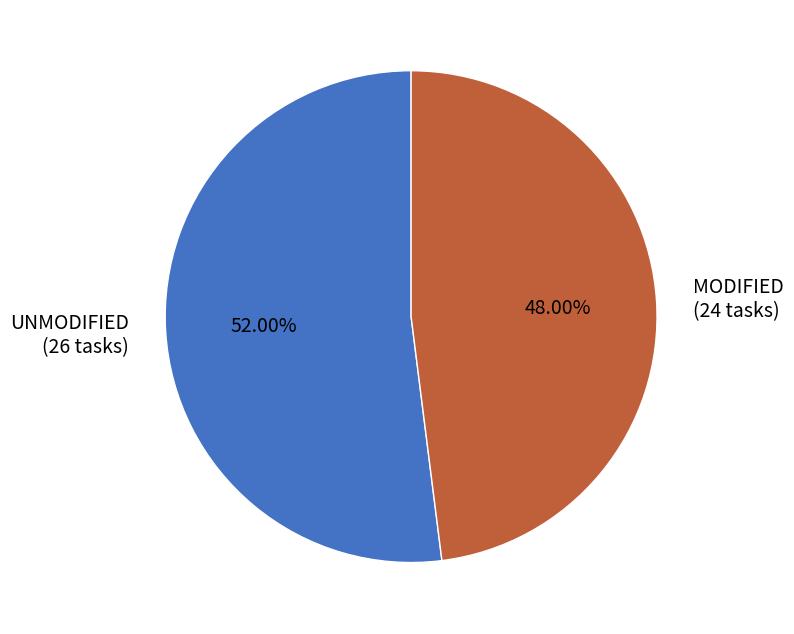

How many slices are in this pie chart?

2